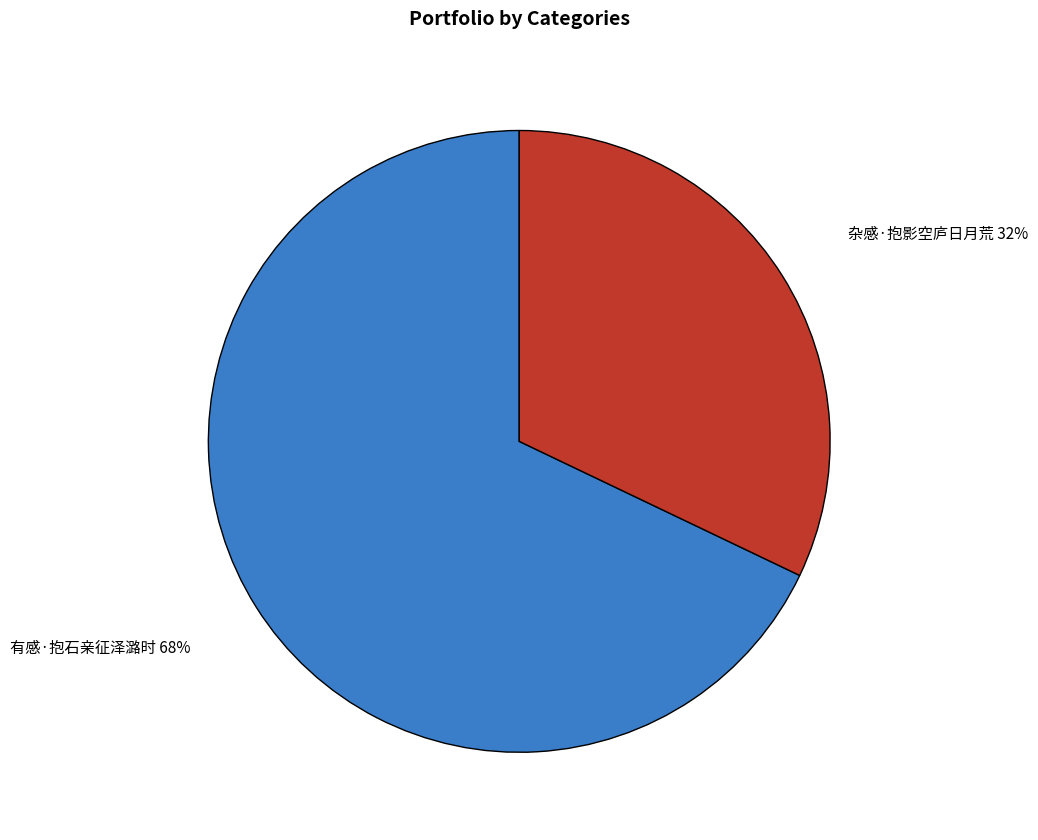

Between 杂感·抱影空庐日月荒 and 有感·抱石亲征泽潞时, which is larger?

有感·抱石亲征泽潞时